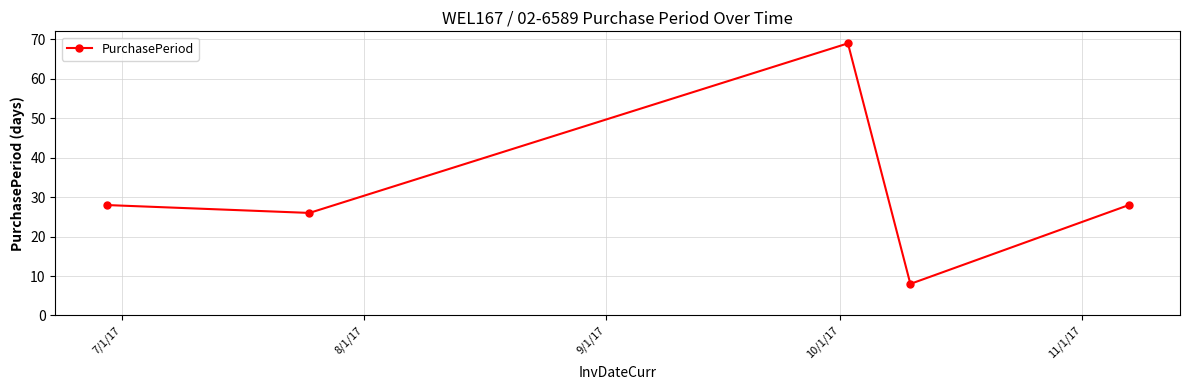

True or false: the data has more than 1 interior local peaks.

False